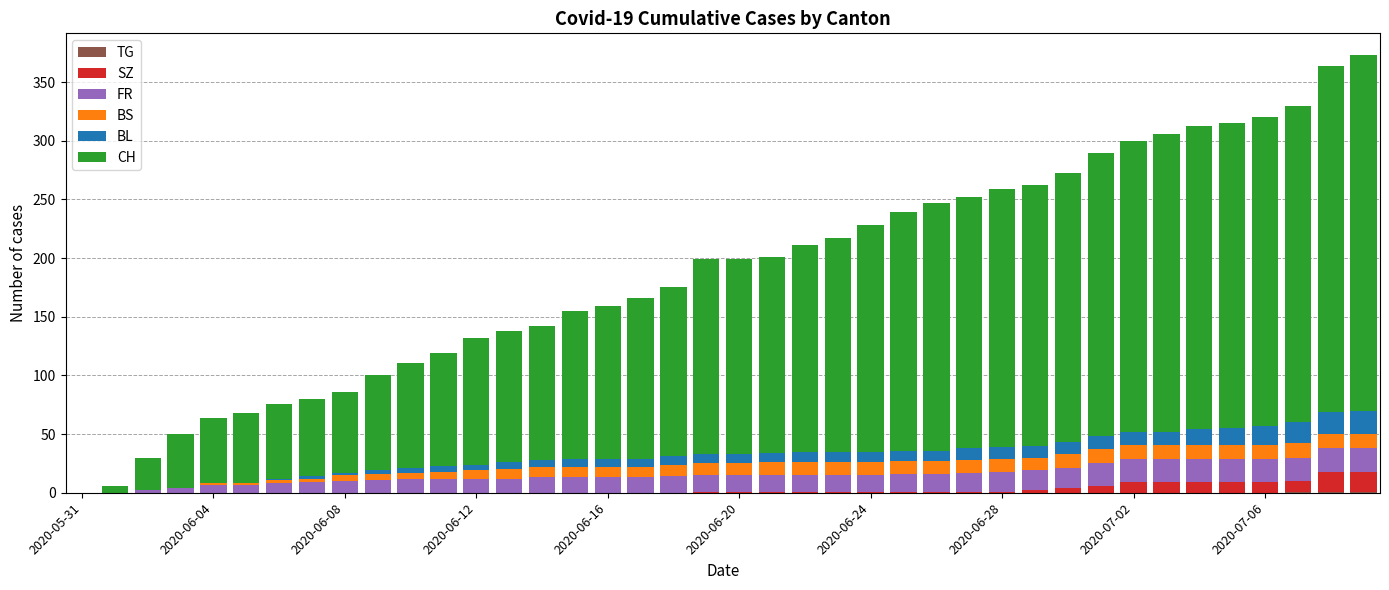

How many data points does each series have?

40